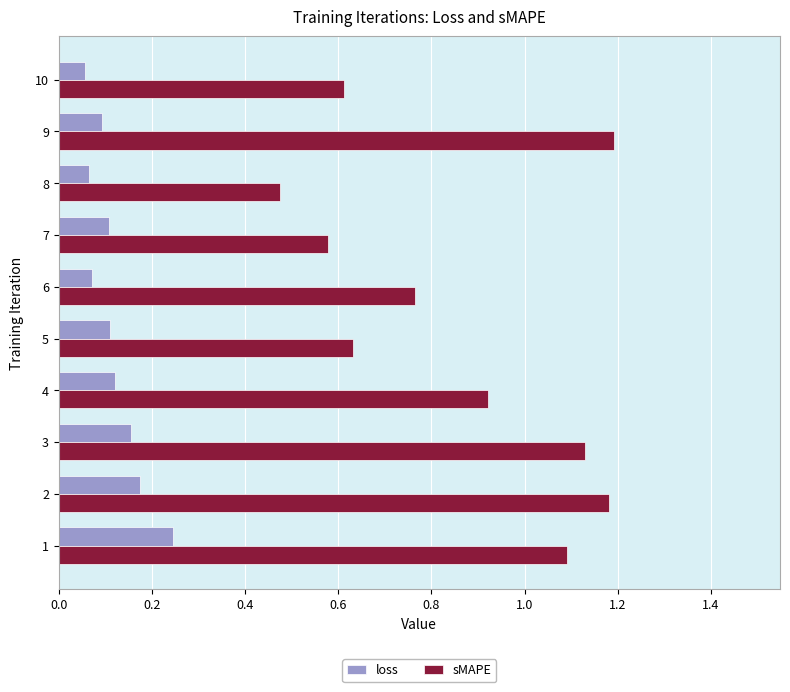

Count the loss values in the range 0 to 1.

10